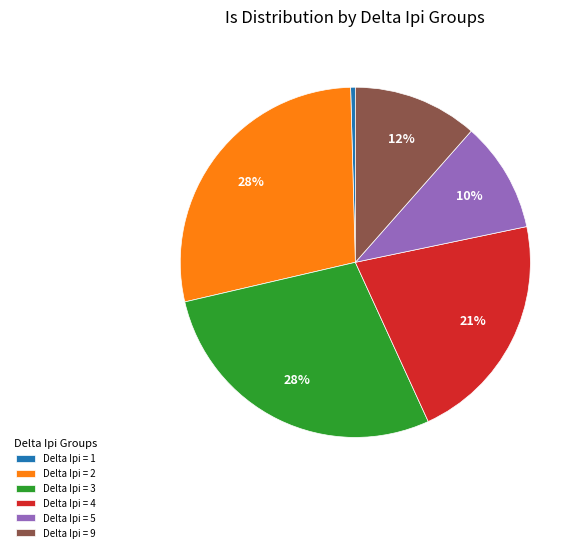

The Delta Ipi = 2 slice represents 34% of the pie. True or false?

False